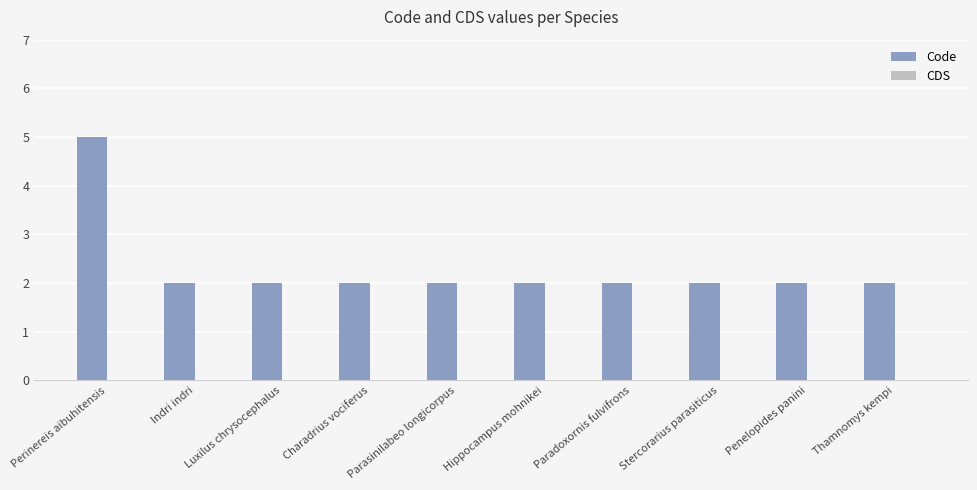

What is the label of the 9th bar from the right?

Indri indri